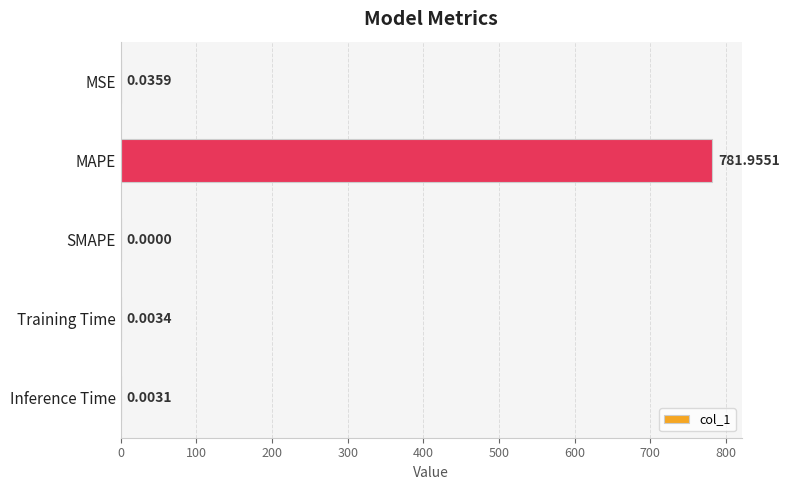

What is the change in value from MAPE to Inference Time?

-782.0